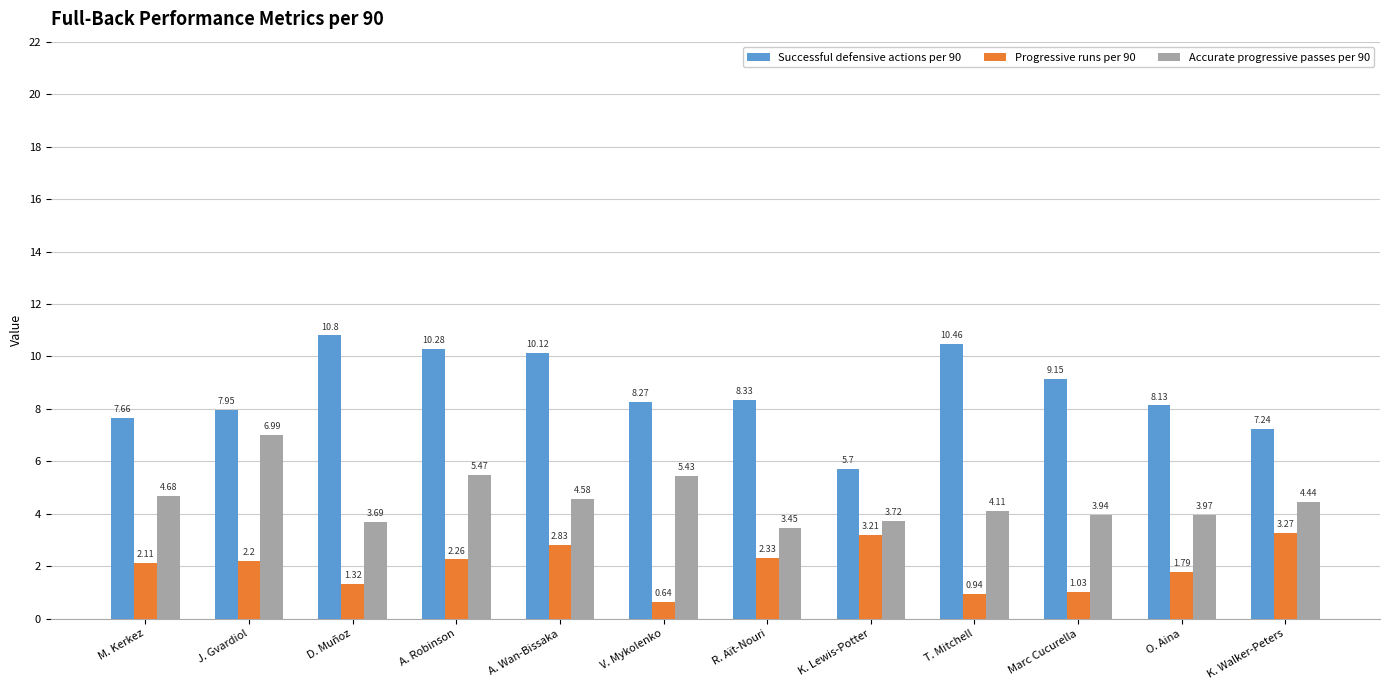

Where is Progressive runs per 90 nearest to the value 1?

Marc Cucurella